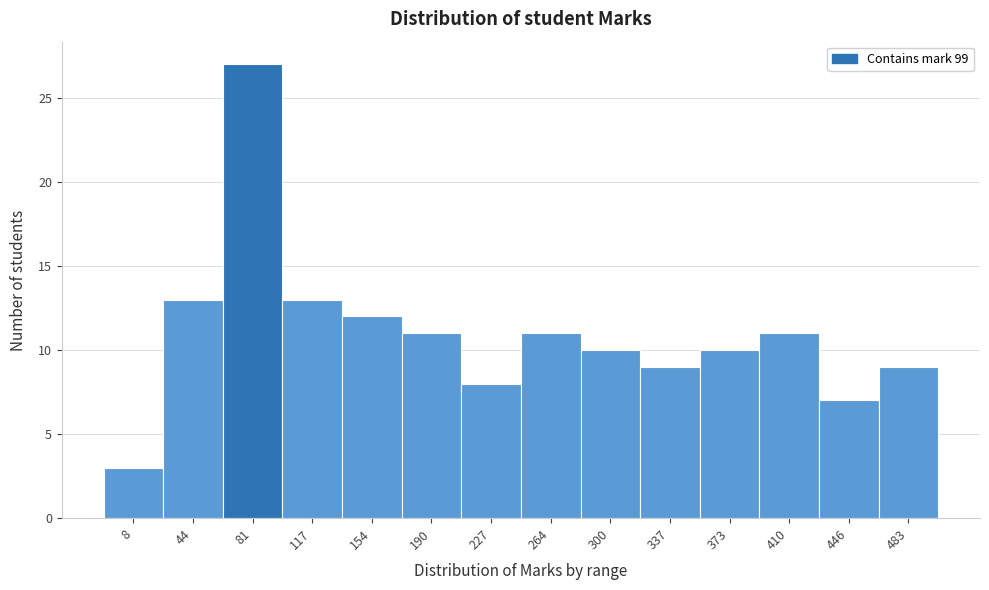

Reading right to left, transcribe all the data shown in this chart.

9	7	11	10	9	10	11	8	11	12	13	27	13	3